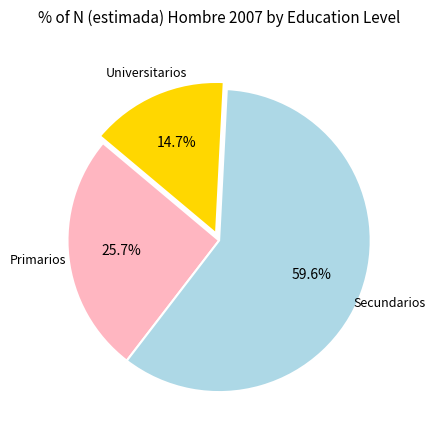

Is there a majority slice in this chart?

Yes